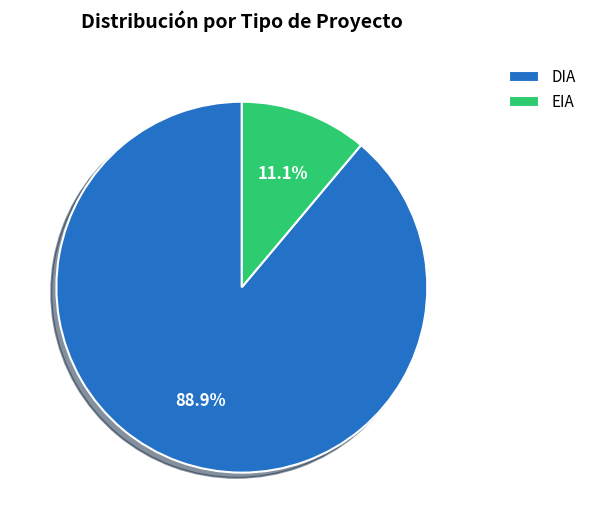

Between DIA and EIA, which is larger?

DIA